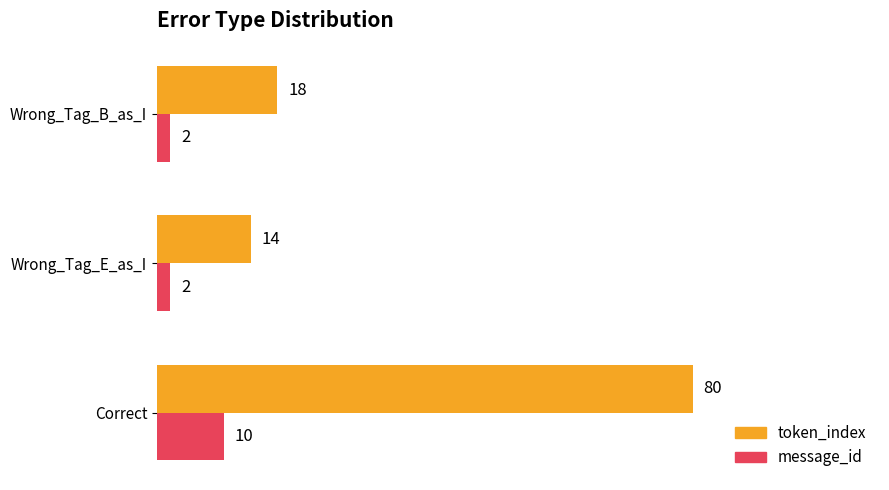

At Wrong_Tag_B_as_I, list the series in order from largest to smallest.

token_index, message_id